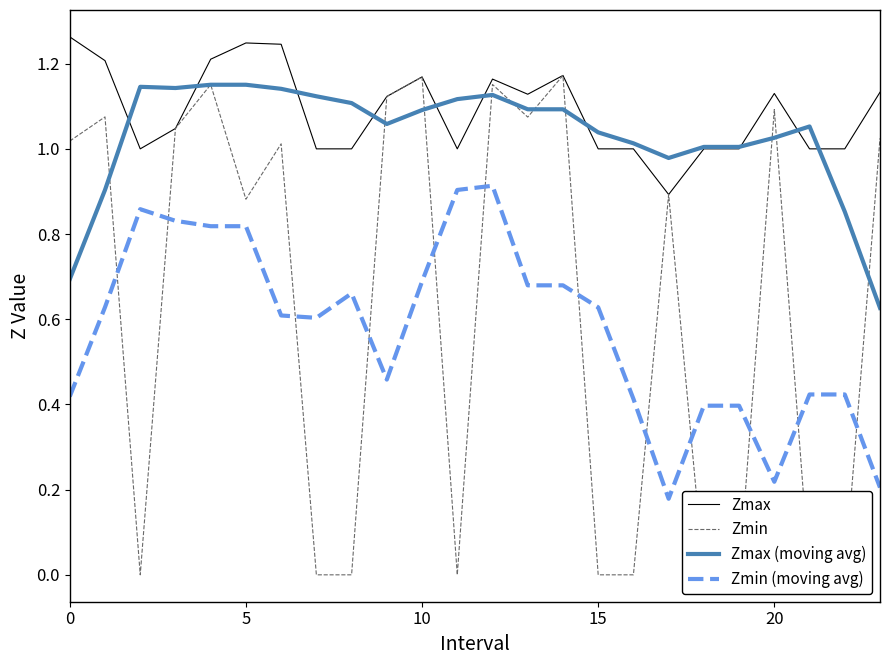

Reading right to left, what are all the values shown in this chart?

Zmax: 1.1	1.0	1.0	1.1	1.0	1.0	0.9	1.0	1.0	1.2	1.1	1.2	1.0	1.2	1.1	1.0	1.0	1.2	1.2	1.2	1.0	1.0	1.2	1.3
Zmin: 1.0	0.0	0.0	1.1	0.0	0.0	0.9	0.0	0.0	1.2	1.1	1.2	0.0	1.2	1.1	0.0	0.0	1.0	0.9	1.2	1.0	0.0	1.1	1.0
Zmax (moving avg): 0.6	0.9	1.1	1.0	1.0	1.0	1.0	1.0	1.0	1.1	1.1	1.1	1.1	1.1	1.1	1.1	1.1	1.1	1.2	1.2	1.1	1.1	0.9	0.7
Zmin (moving avg): 0.2	0.4	0.4	0.2	0.4	0.4	0.2	0.4	0.6	0.7	0.7	0.9	0.9	0.7	0.5	0.7	0.6	0.6	0.8	0.8	0.8	0.9	0.6	0.4